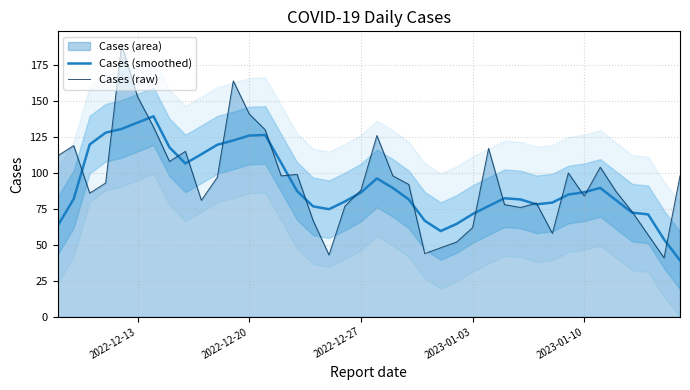

What is the lowest value of the Cases (smoothed) series?

39.2